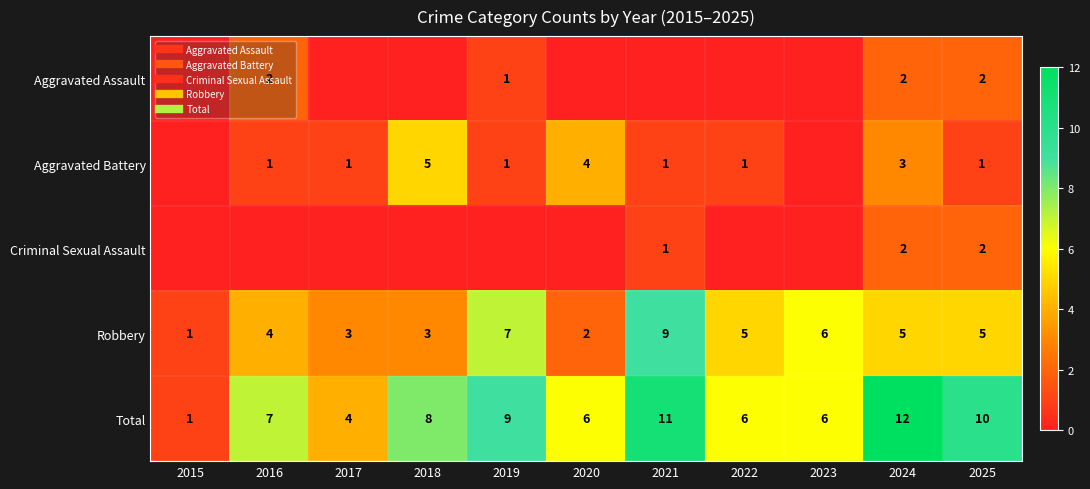

At which label is Total closest to 6?

2020